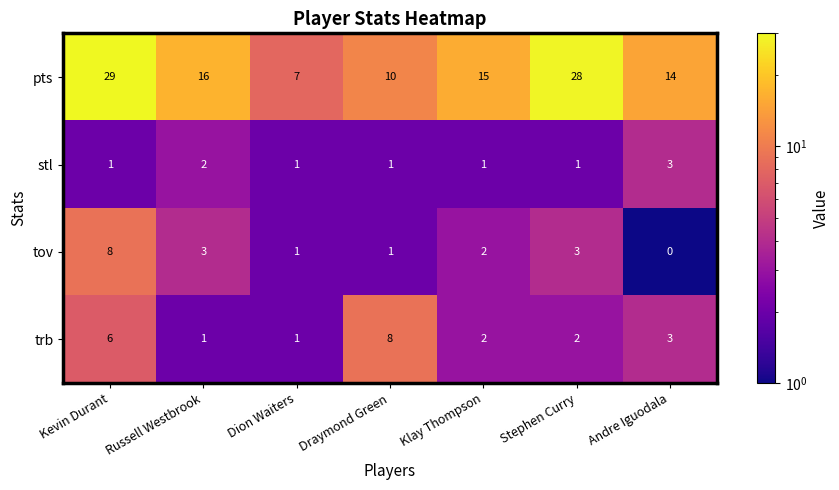

Which series has the largest range (max minus min)?

pts